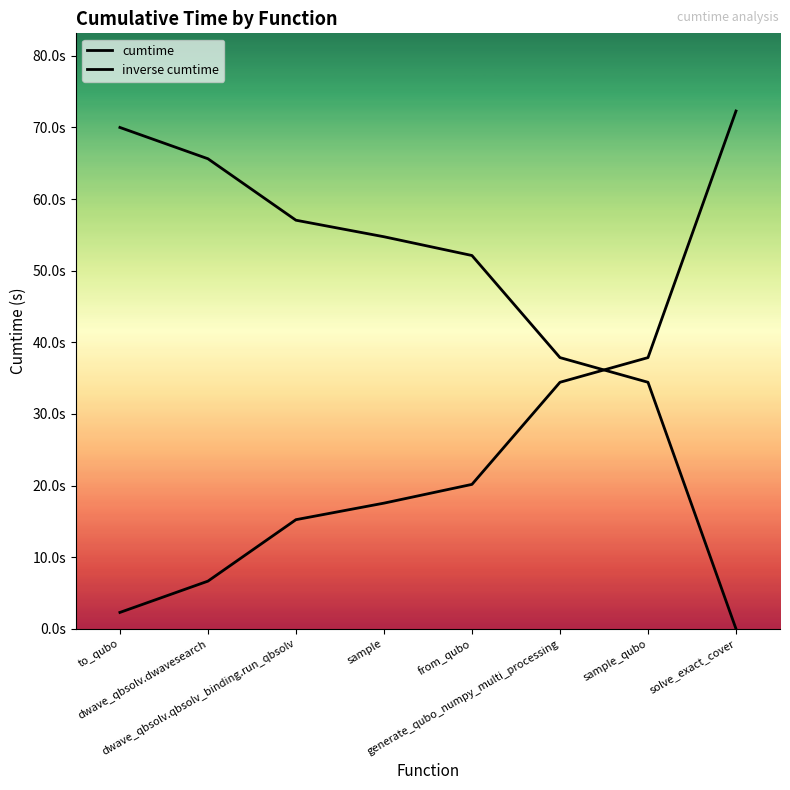

Is the value of cumtime at from_qubo greater than the value of inverse cumtime at dwave_qbsolv.dwavesearch?

No